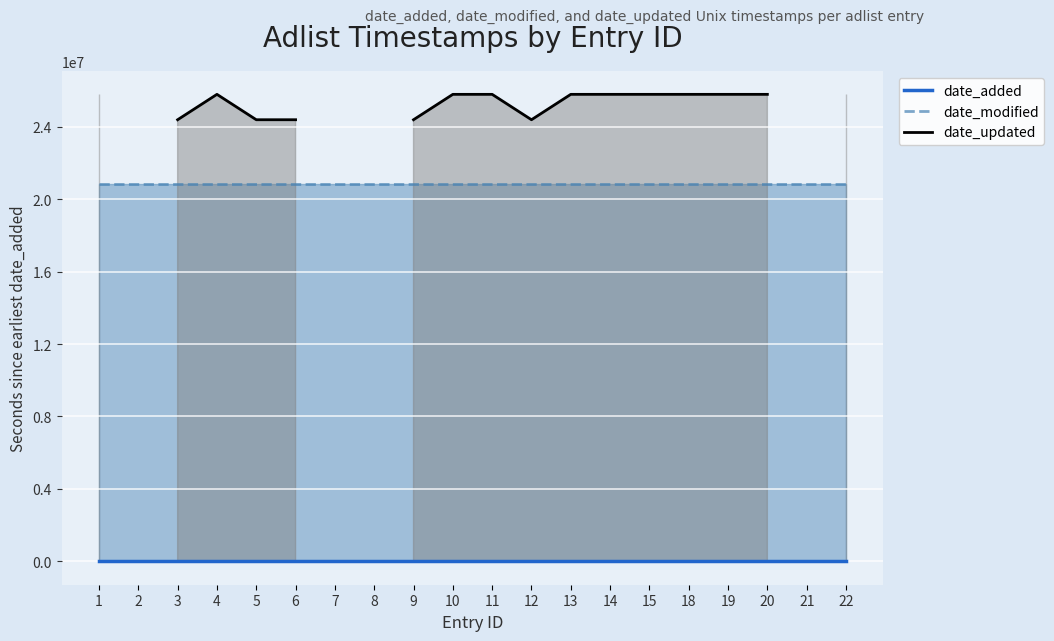

The value of date_updated at 20 is 25787894.0. True or false?

True